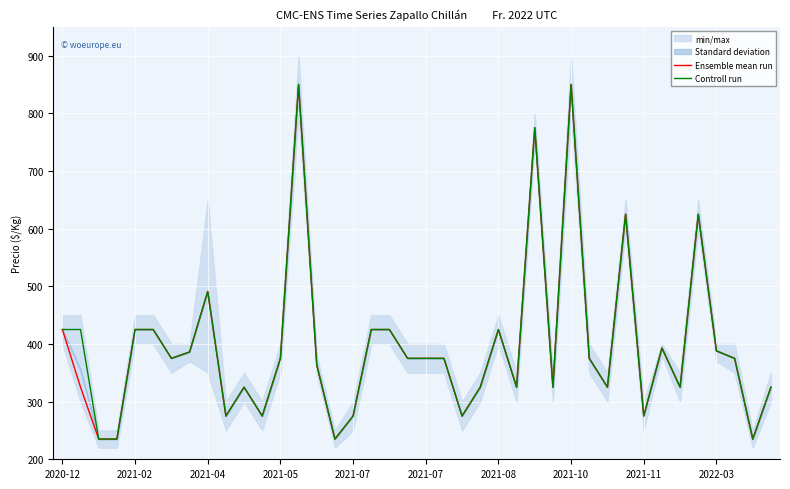

True or false: Ensemble mean run has more than 1 interior local peaks.

True